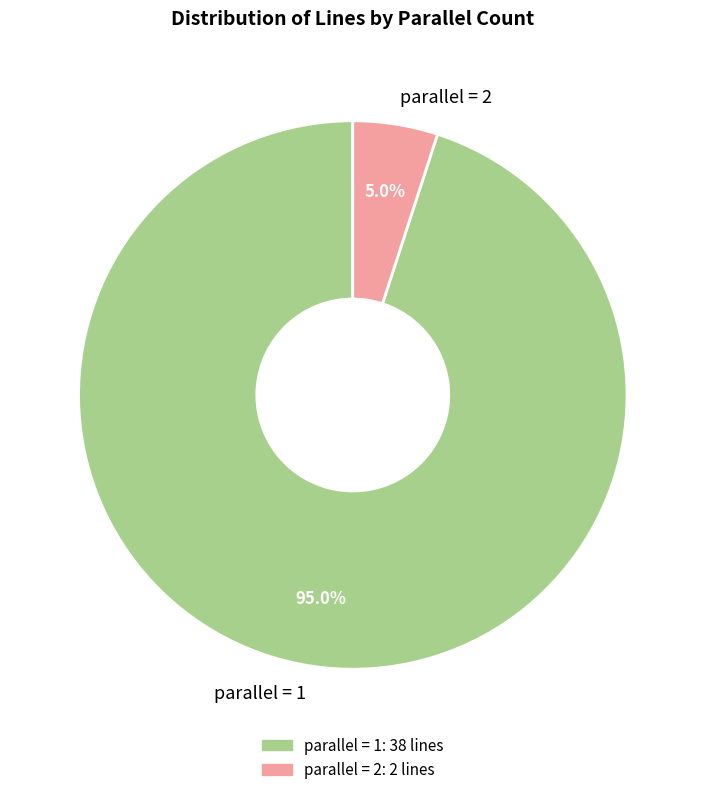

Rank the categories by value from highest to lowest.

parallel = 1, parallel = 2